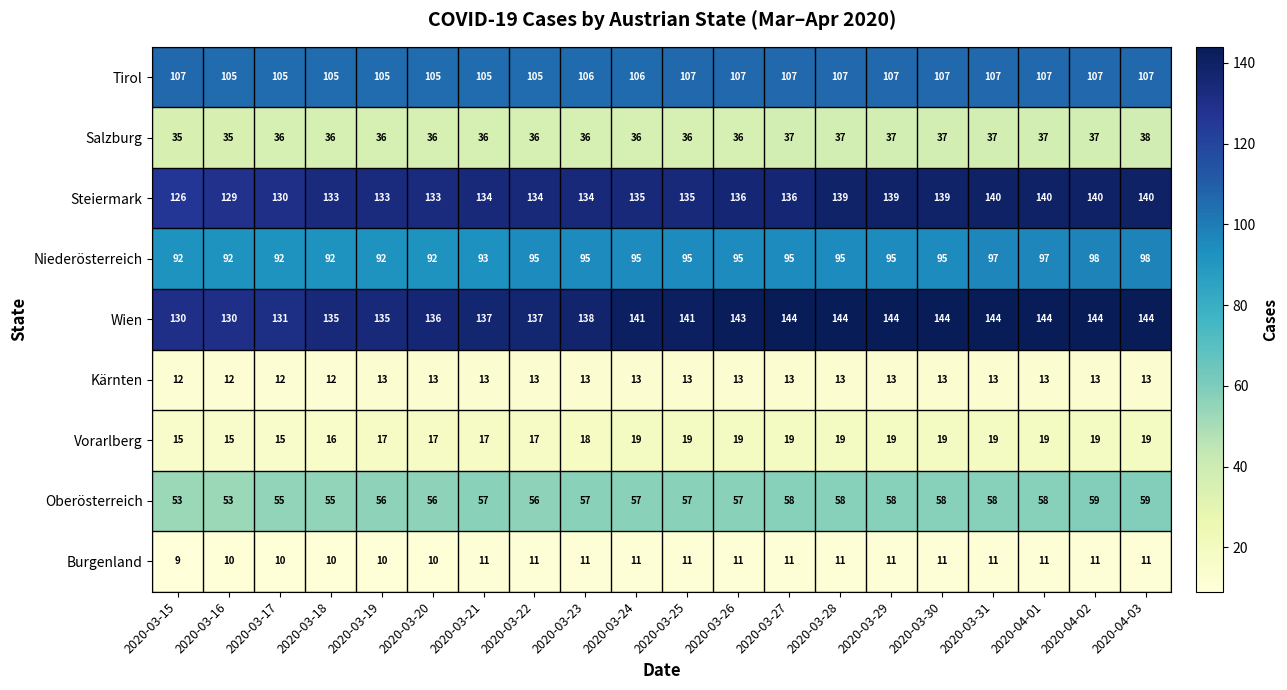

What is the highest value of the Tirol series?

107